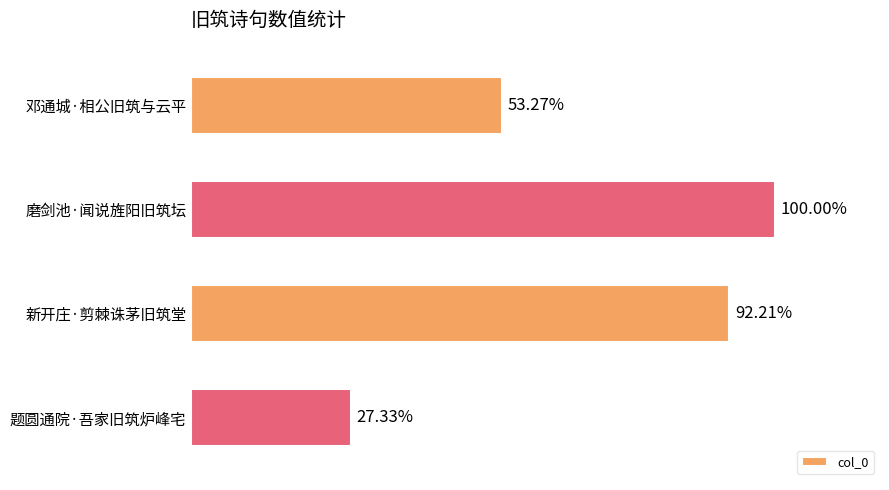

Are the bars horizontal?

Yes